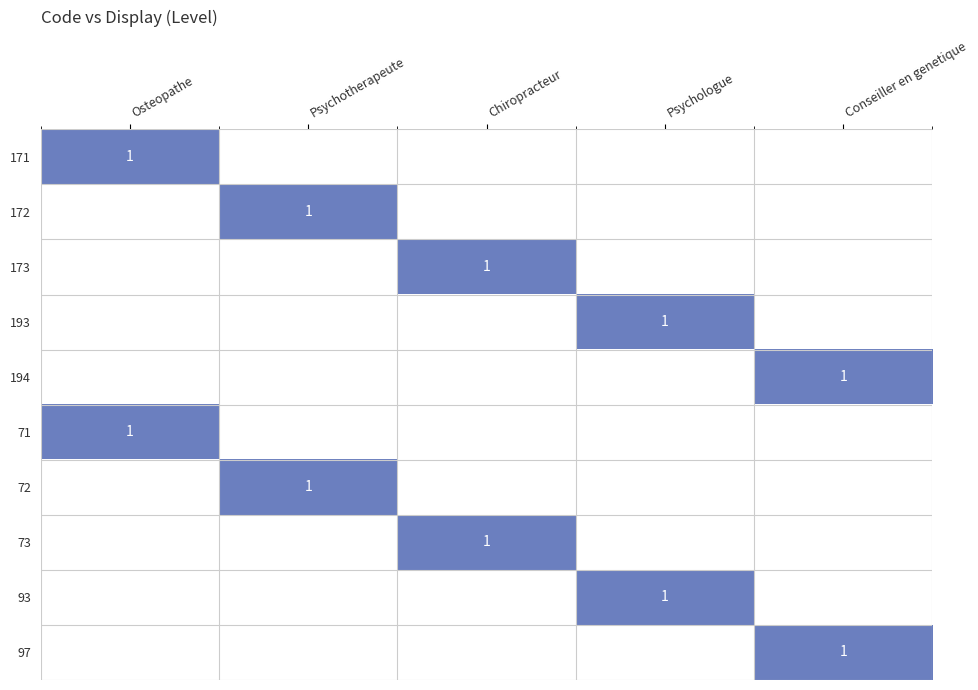

The 194 series shows 1 at Conseiller en genetique. True or false?

True